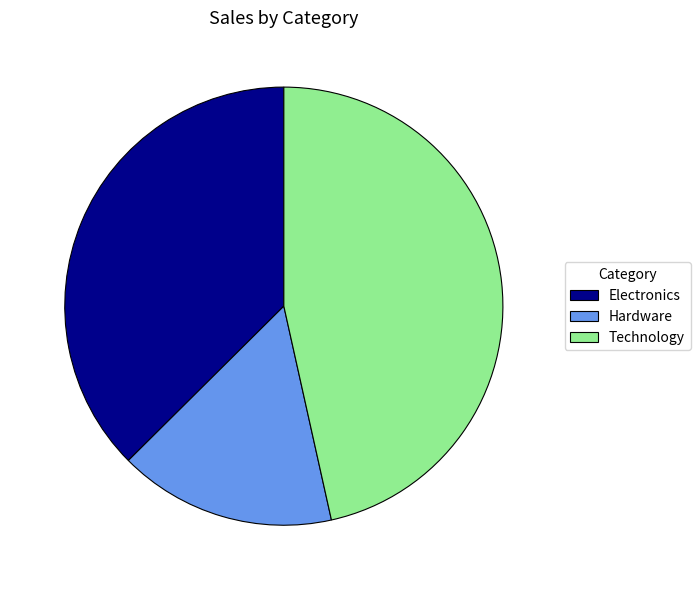

True or false: Electronics accounts for 37% of the total.

True